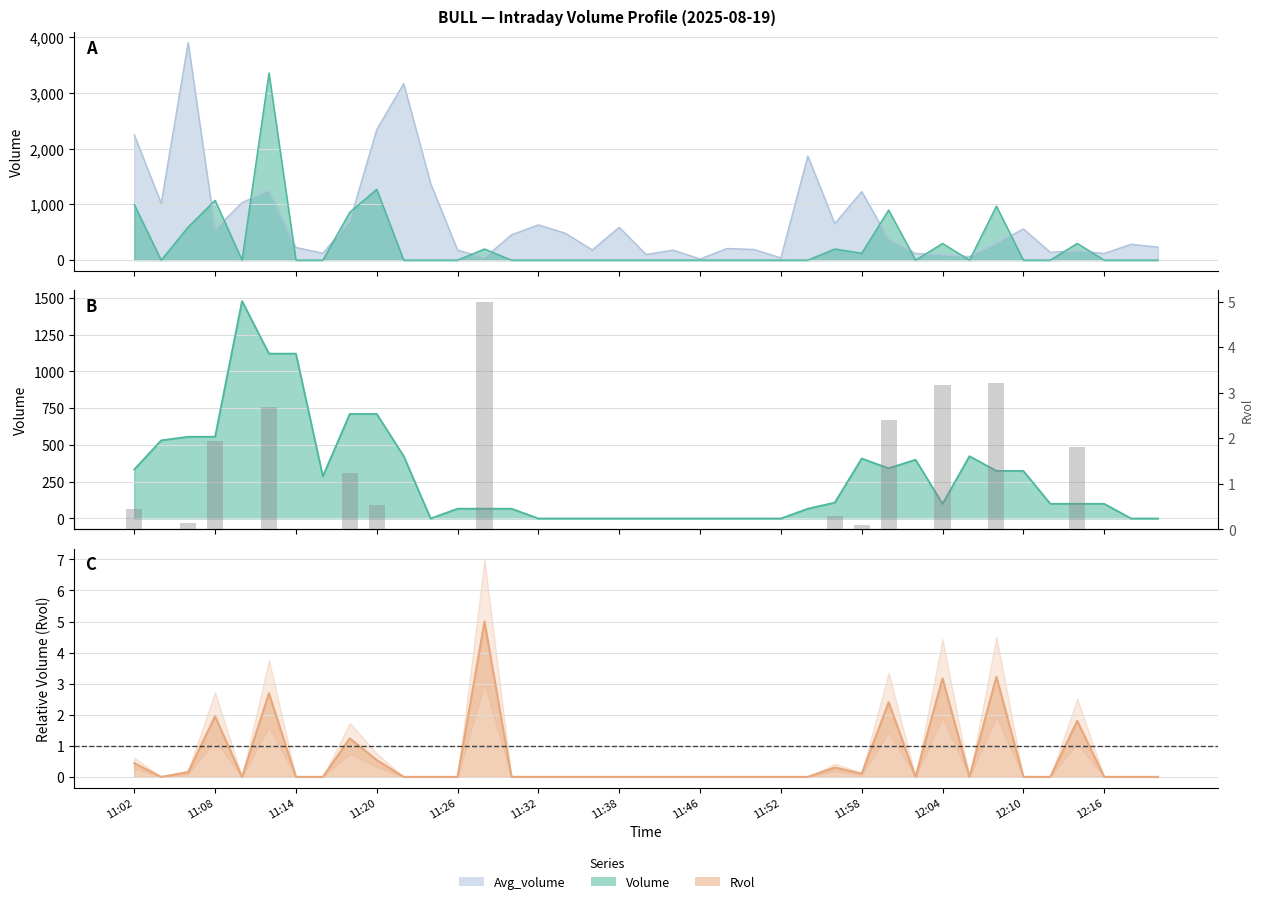

True or false: the data shows -2.7 at 37.

False